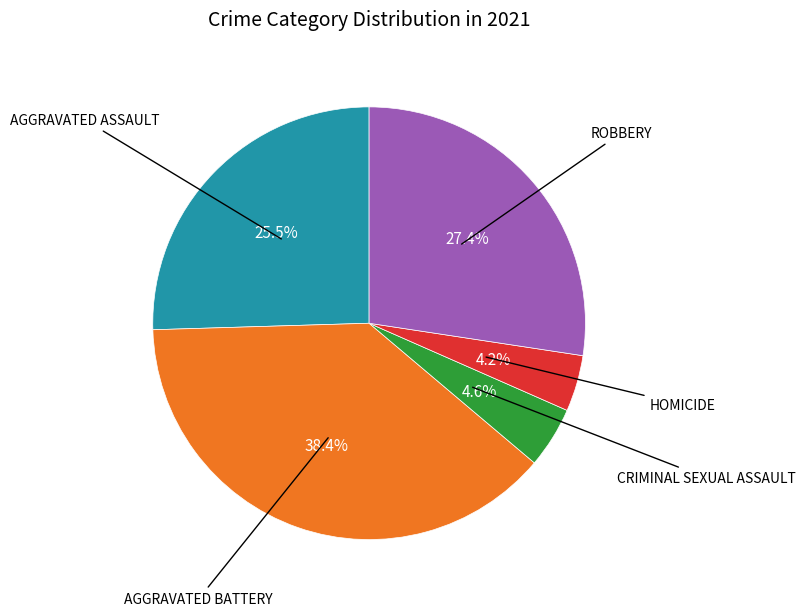

Count the number of slices in the pie.

5